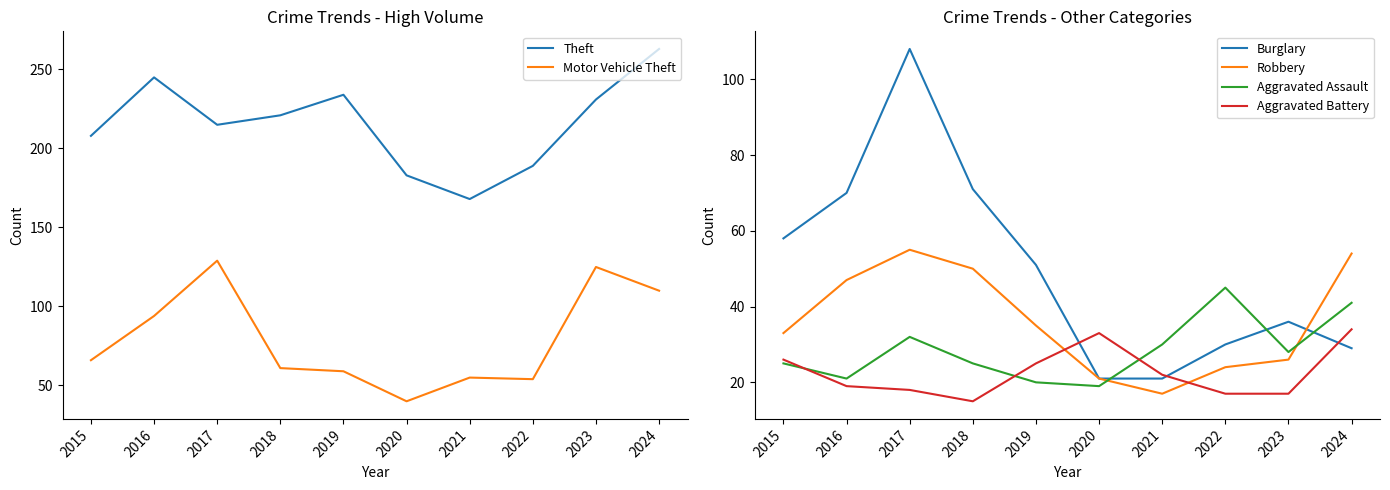

At which category does the chart reach its peak across all series?

2024